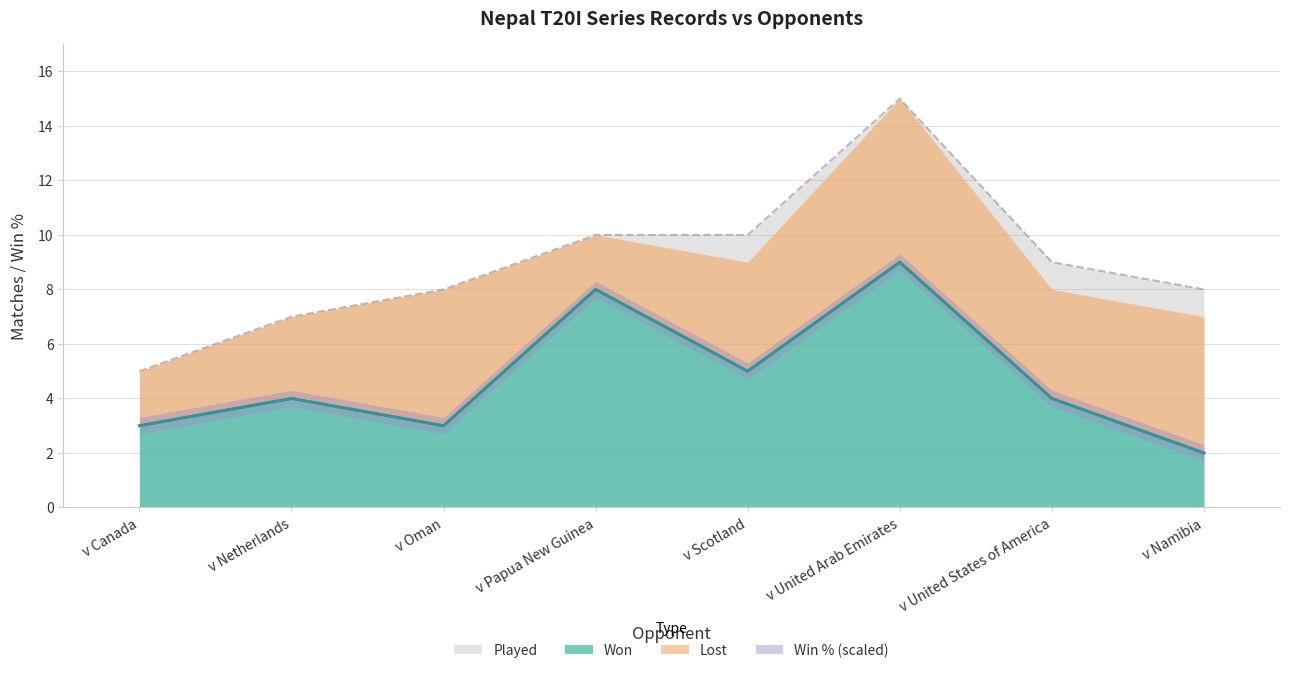

True or false: Won has a value of 2 at v Papua New Guinea.

False